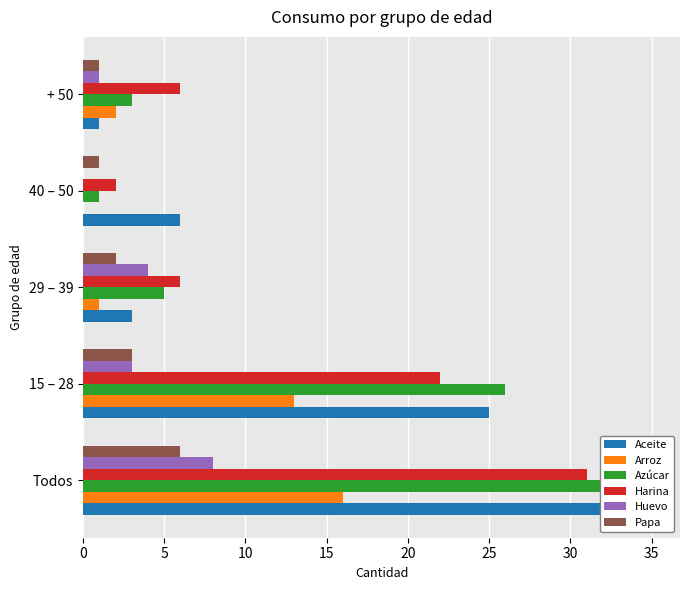

How many categories are shown in the chart?

5